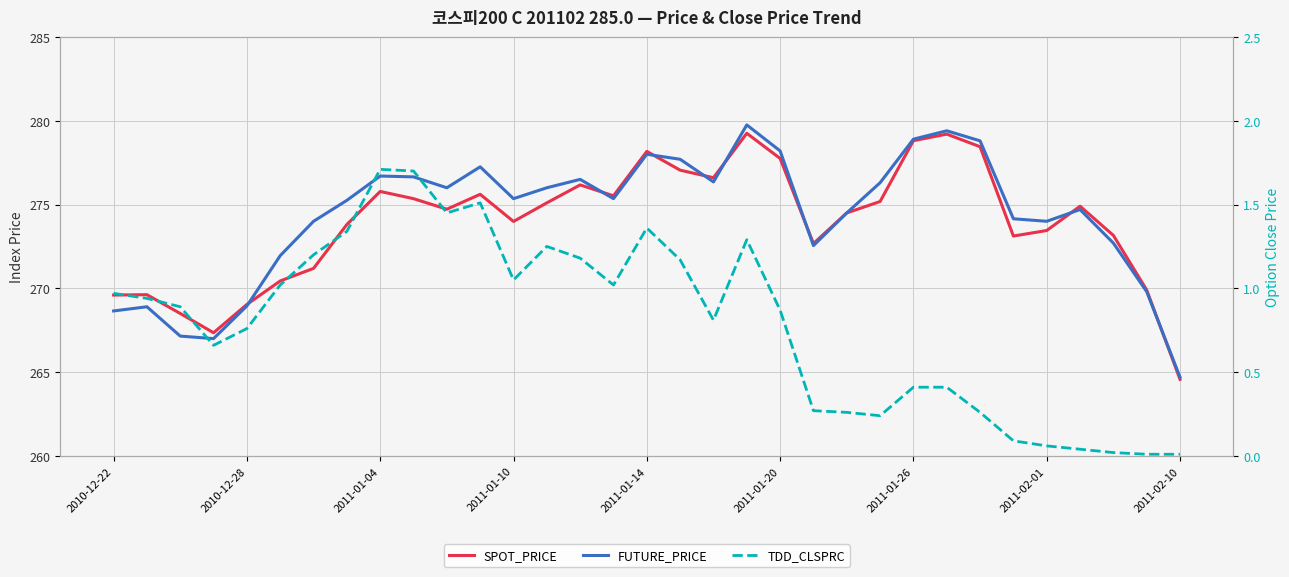

Reading left to right, extract all data points from this chart.

SPOT_PRICE: 269.6	269.6	268.5	267.4	269.0	270.4	271.2	273.8	275.8	275.4	274.7	275.6	274.0	275.1	276.2	275.5	278.2	277.1	276.6	279.2	277.8	272.7	274.5	275.2	278.8	279.2	278.4	273.1	273.4	274.9	273.2	269.9	264.6
FUTURE_PRICE: 268.6	268.9	267.1	267.0	268.9	271.9	274.0	275.2	276.7	276.6	276.0	277.2	275.4	276.0	276.5	275.4	278.0	277.7	276.4	279.8	278.2	272.6	274.5	276.3	278.9	279.4	278.8	274.1	274.0	274.7	272.7	269.8	264.7
TDD_CLSPRC: 1.0	0.9	0.9	0.7	0.8	1.0	1.2	1.3	1.7	1.7	1.4	1.5	1.1	1.2	1.2	1.0	1.4	1.2	0.8	1.3	0.9	0.3	0.3	0.2	0.4	0.4	0.3	0.1	0.1	0.0	0.0	0.0	0.0